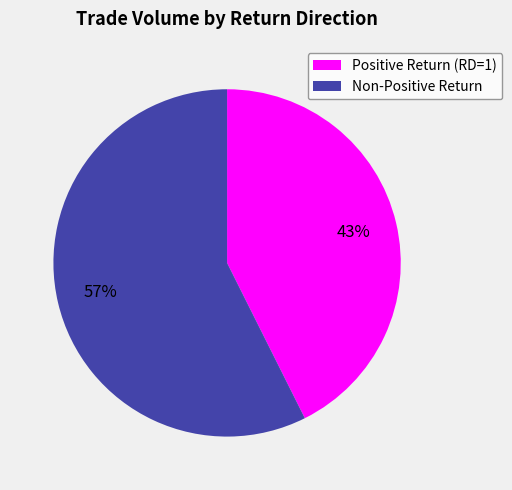

What is the largest slice in the pie chart?

Non-Positive Return